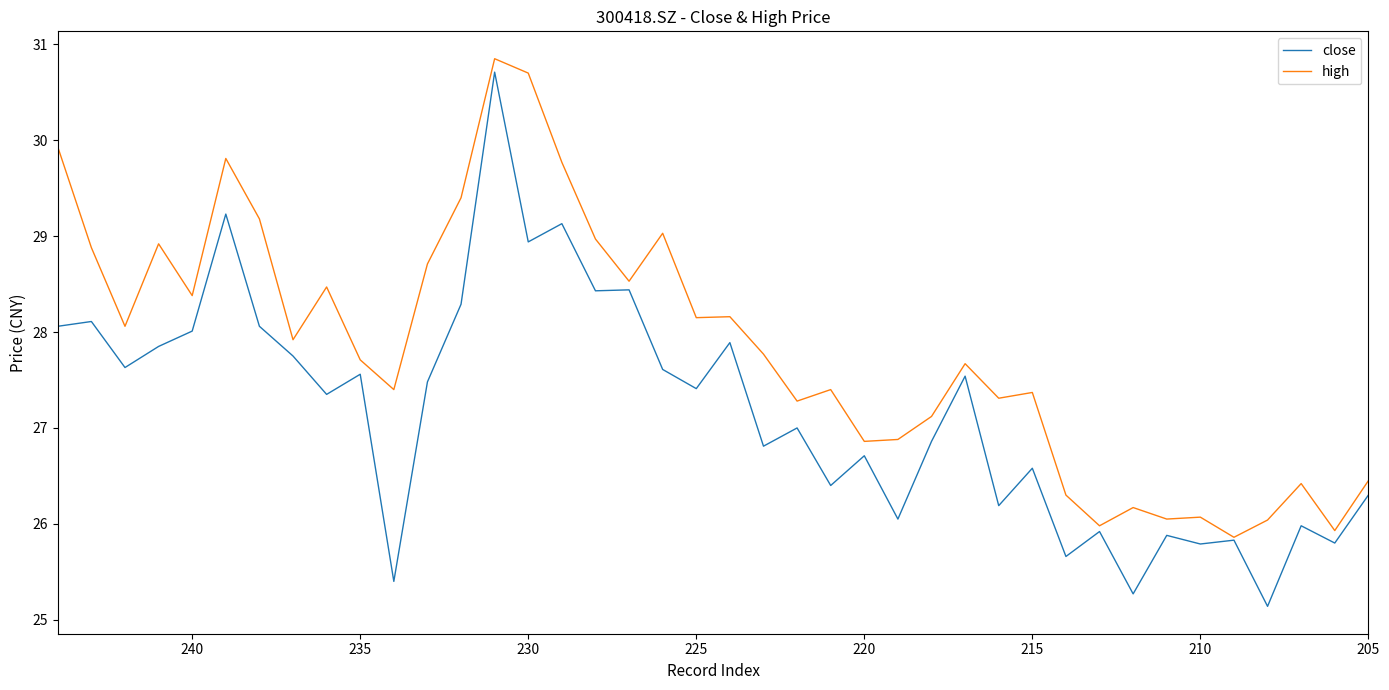

What is the average value of the high series?

27.8